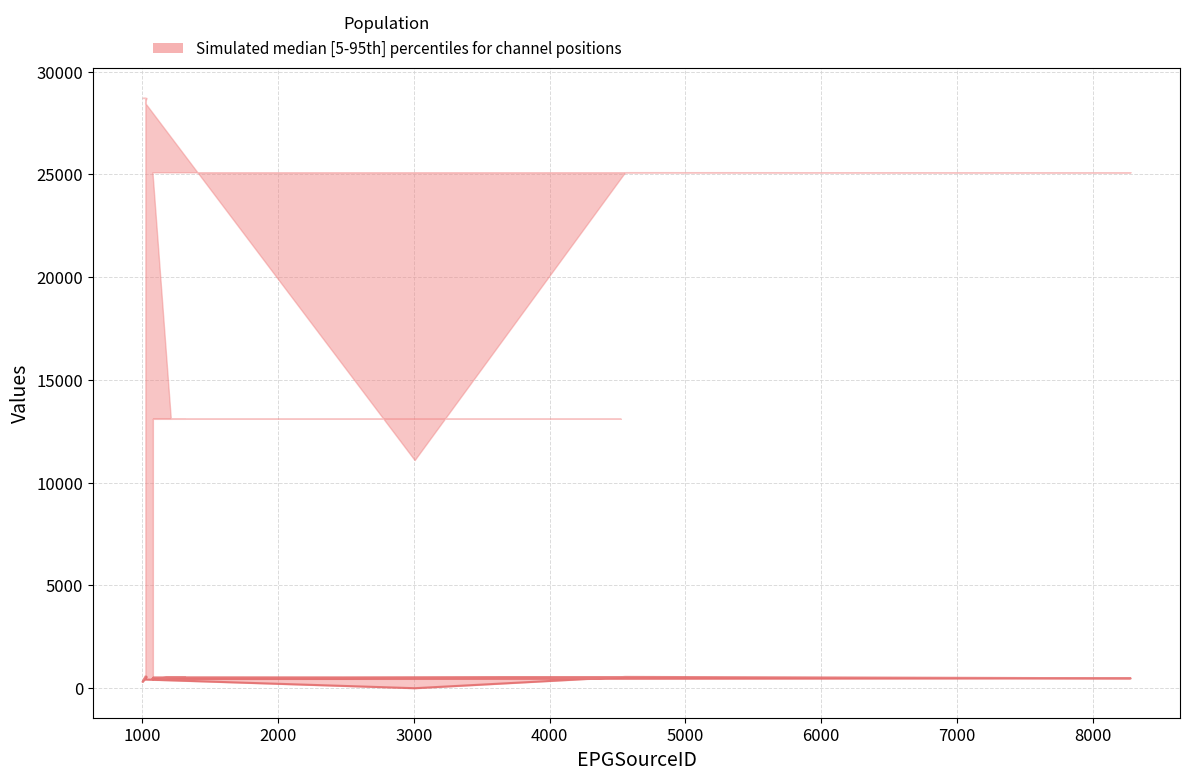

Reading left to right, transcribe all the data shown in this chart.

443	527	528	475	525	532	448	483	551	1	425	564	508	310	561